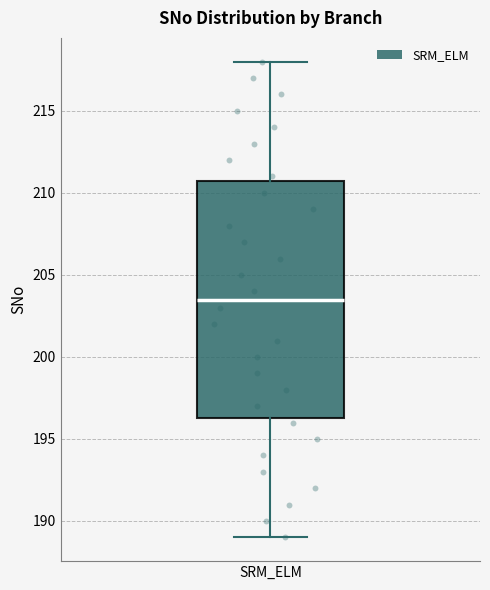

Transcribe this box plot: give where the median line is, the range the box spans, and where the two whiskers end, as read against the y-axis. The values are not printed on the chart, so give them approximately, as read against the axis.

median 203.5, box 196.5 to 211.0, whiskers 189.0 to 218.0